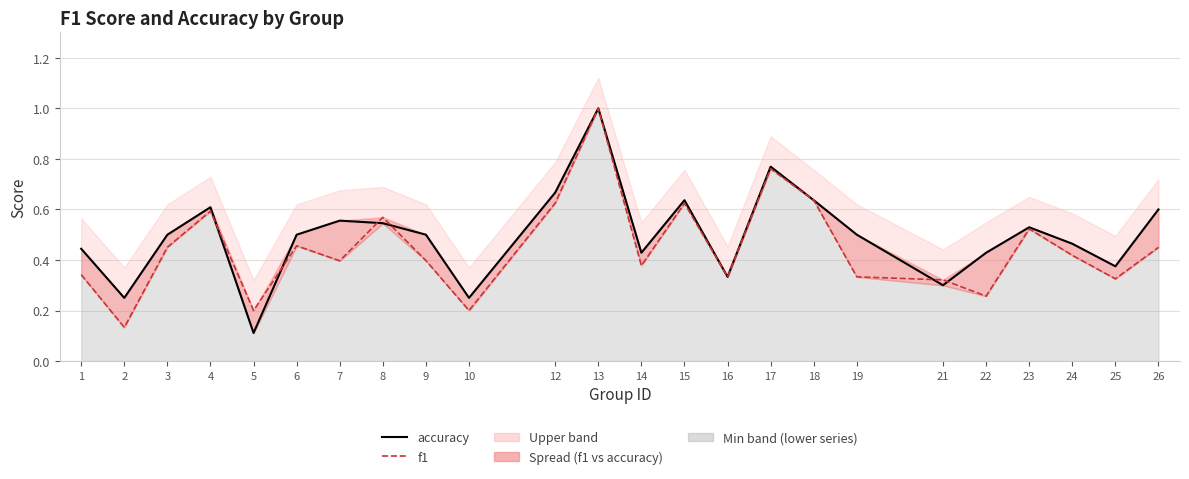

The value of accuracy at 14 is 0.8. True or false?

False